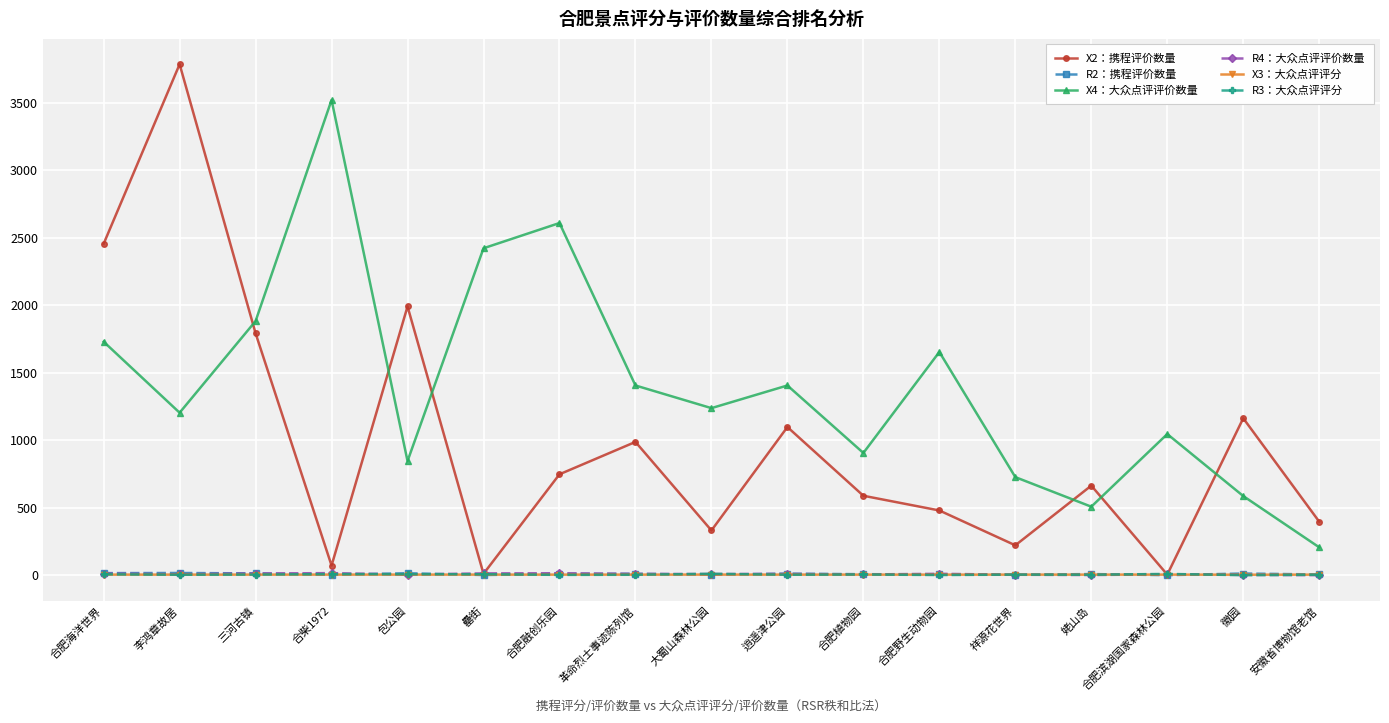

At how many categories does at least one series exceed 1919?

6